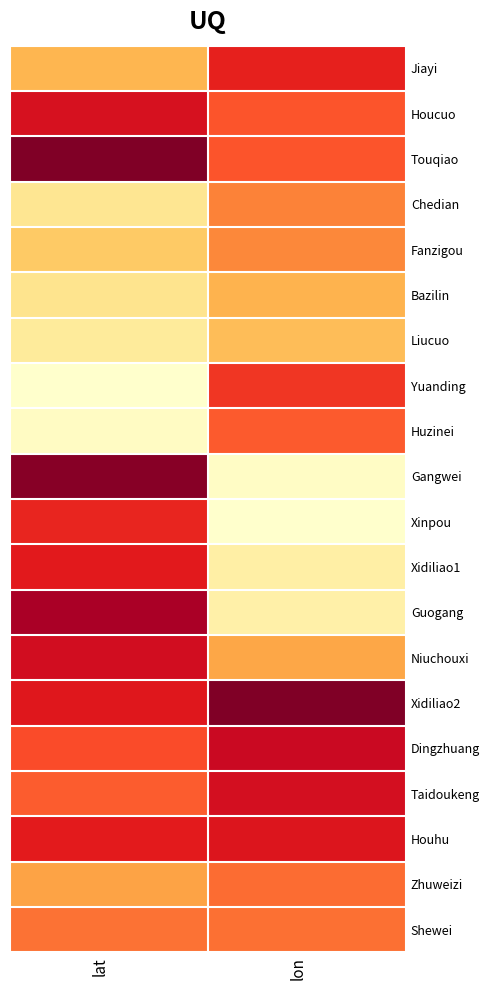

What is the total value across all series at lat?

10.8